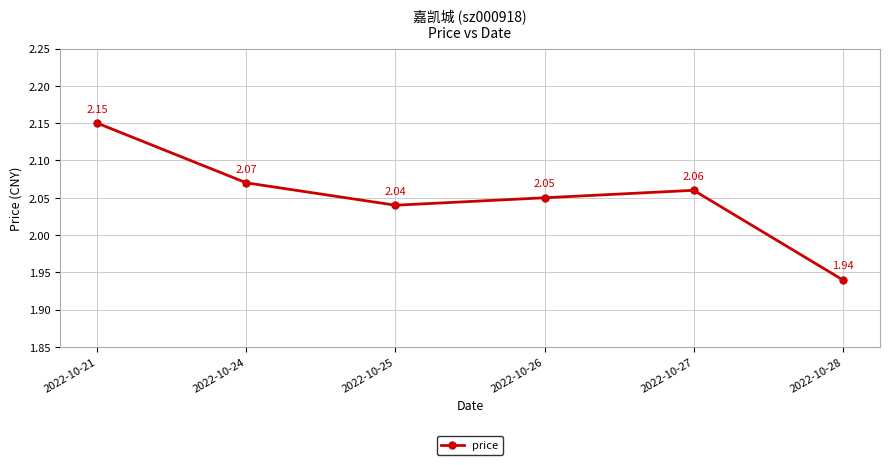

List the labels in order of value, largest first.

2022-10-21, 2022-10-24, 2022-10-27, 2022-10-26, 2022-10-25, 2022-10-28